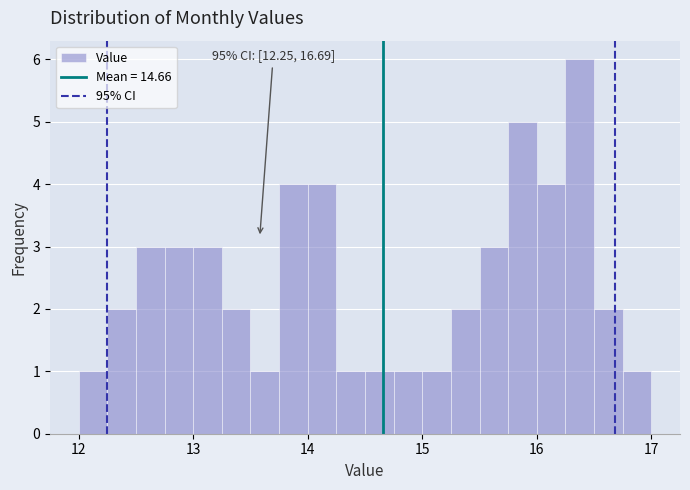

Around what value on the x-axis is the tallest bar? Give the approximate position of its centre, as read against the axis.

16.4